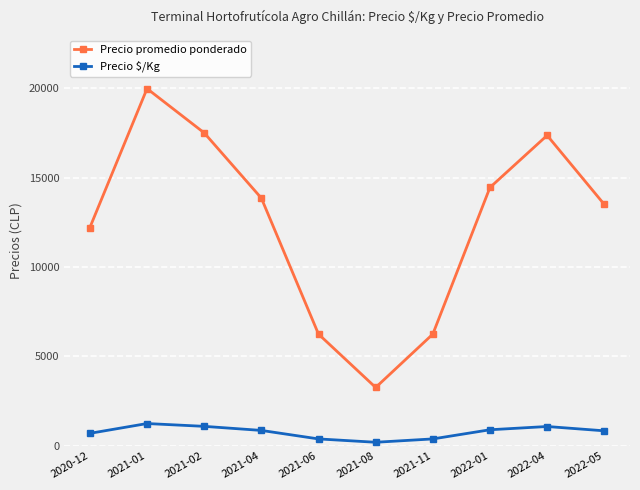

Which category has the lowest value across all series?

2021-08